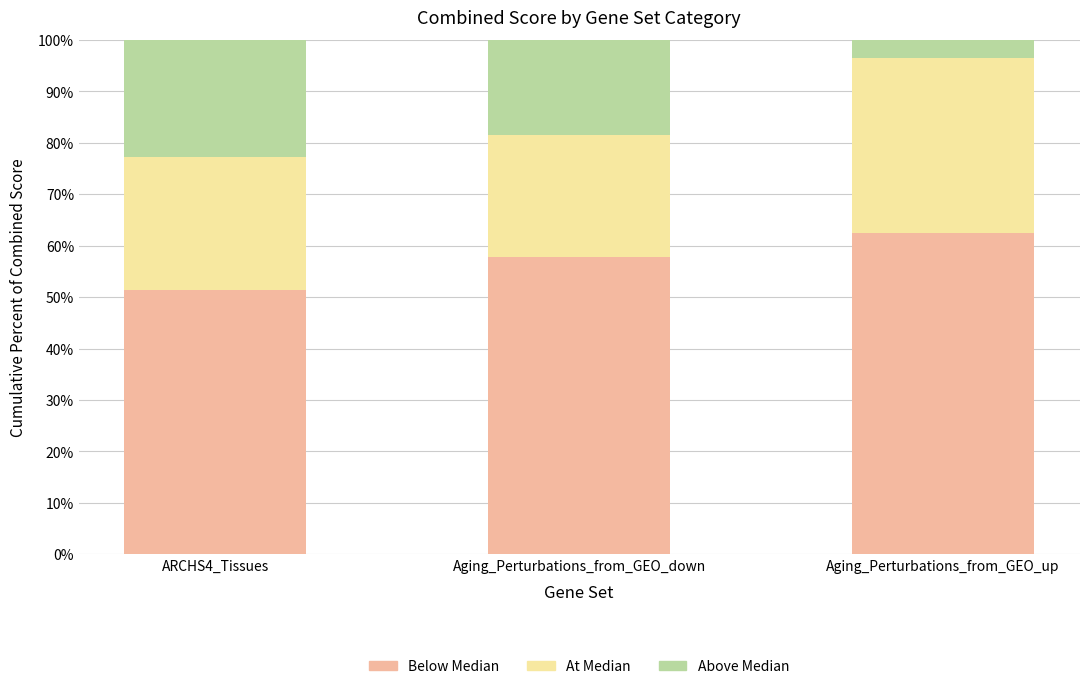

What is the total value across all series at Aging_Perturbations_from_GEO_up?

100.0